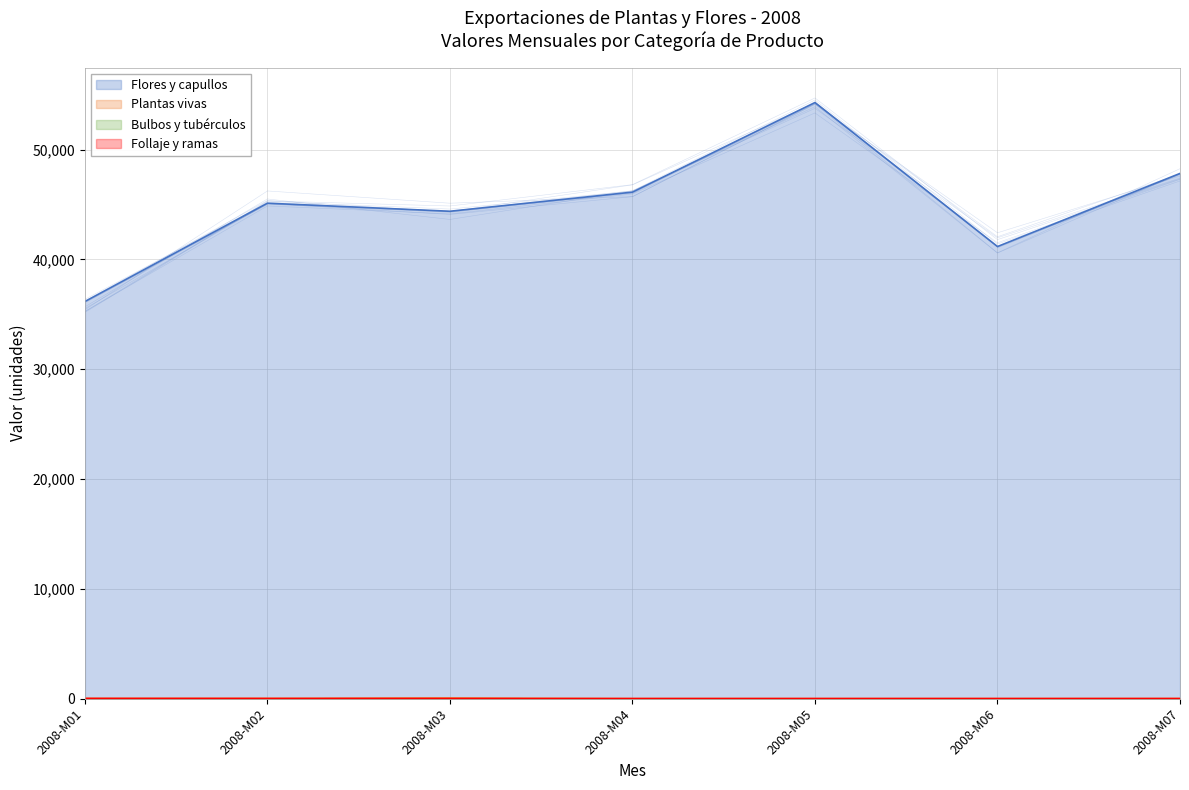

True or false: Plantas vivas has a value of -15 at 2008-M06.

False